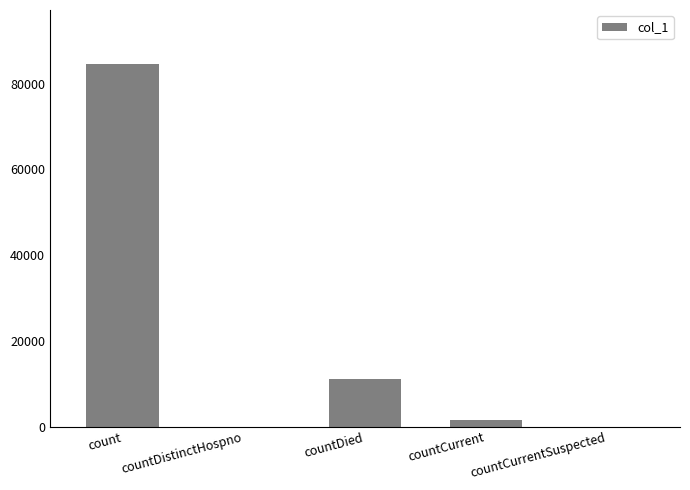

At which category does the chart reach its peak across all series?

count